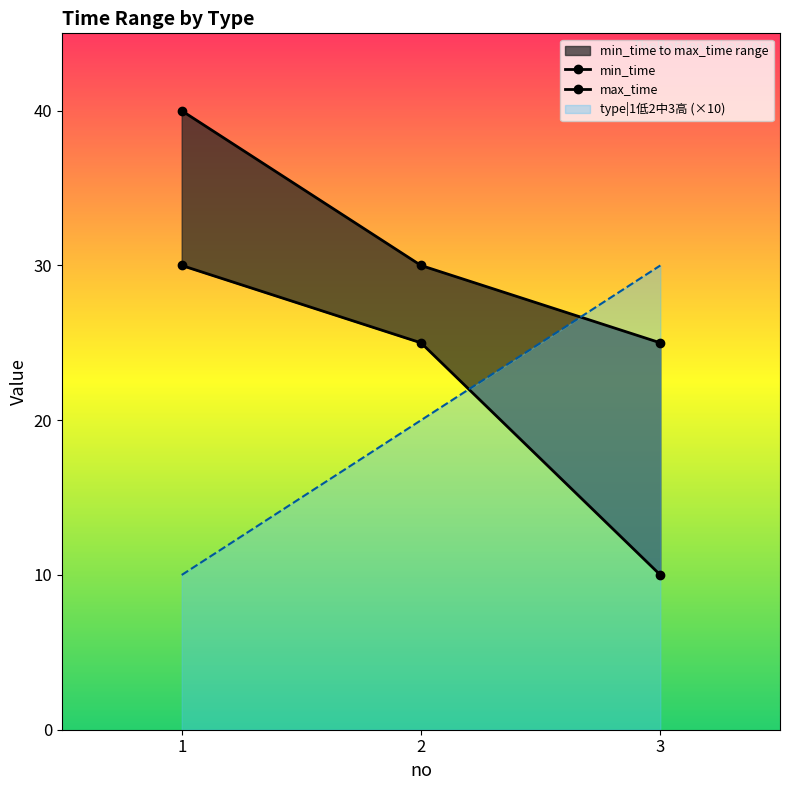

Is it true that type|1低2中3高 (×10) equals 31 at 2?

False